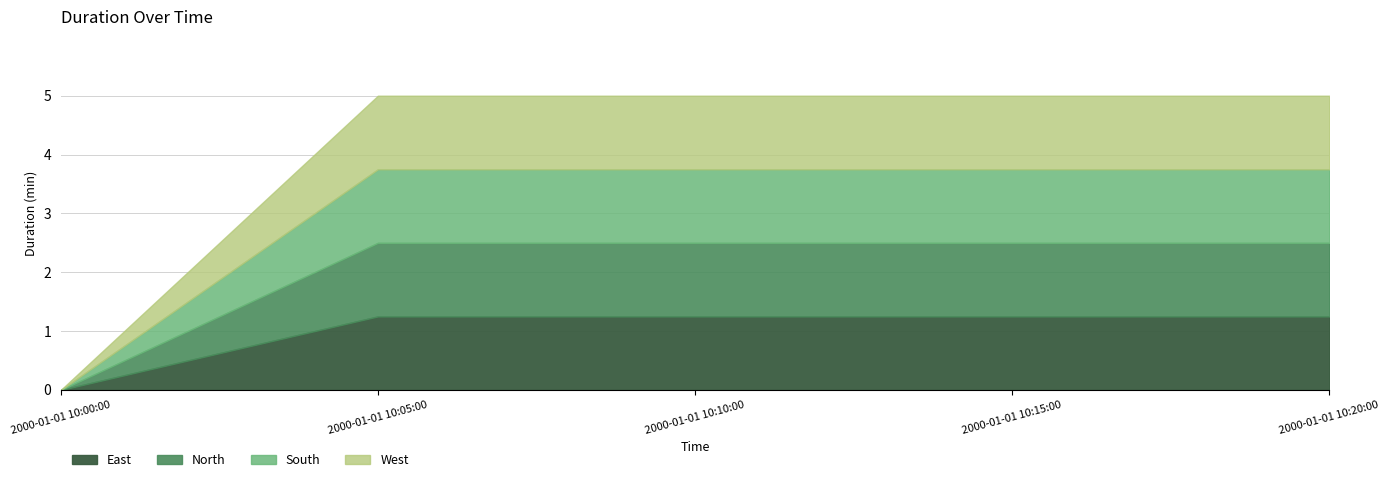

List the labels in order of value, largest first.

2000-01-01 10:05:00, 2000-01-01 10:10:00, 2000-01-01 10:15:00, 2000-01-01 10:20:00, 2000-01-01 10:00:00